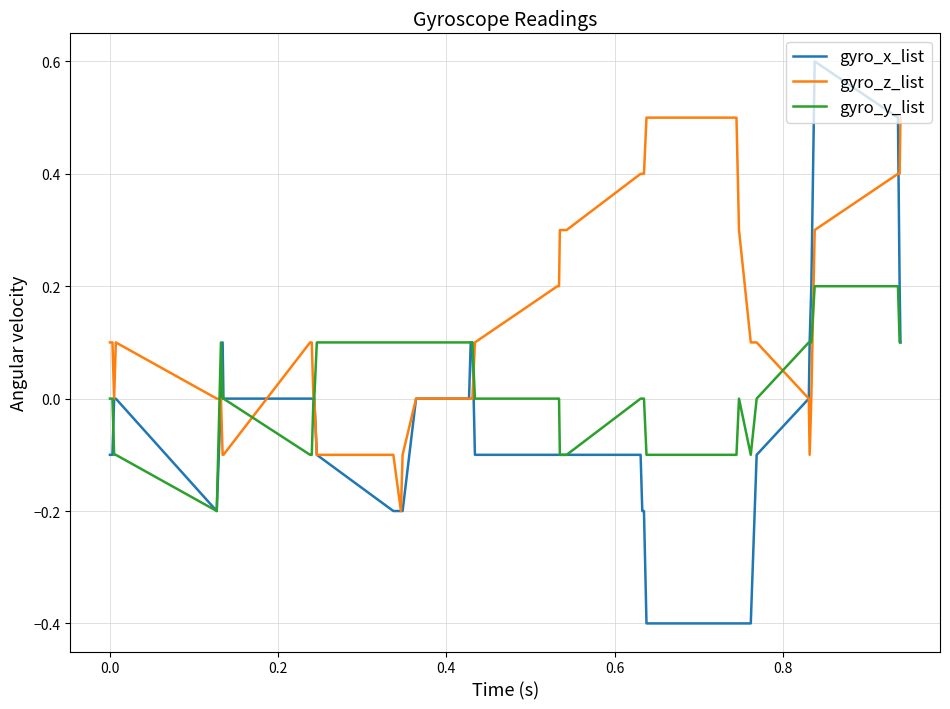

How many lines are shown in the chart?

3